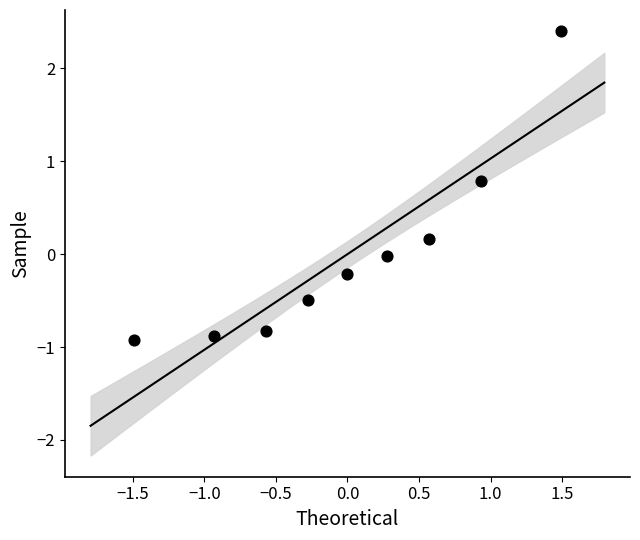

What is the range of Y values (max minus min)?

3.3